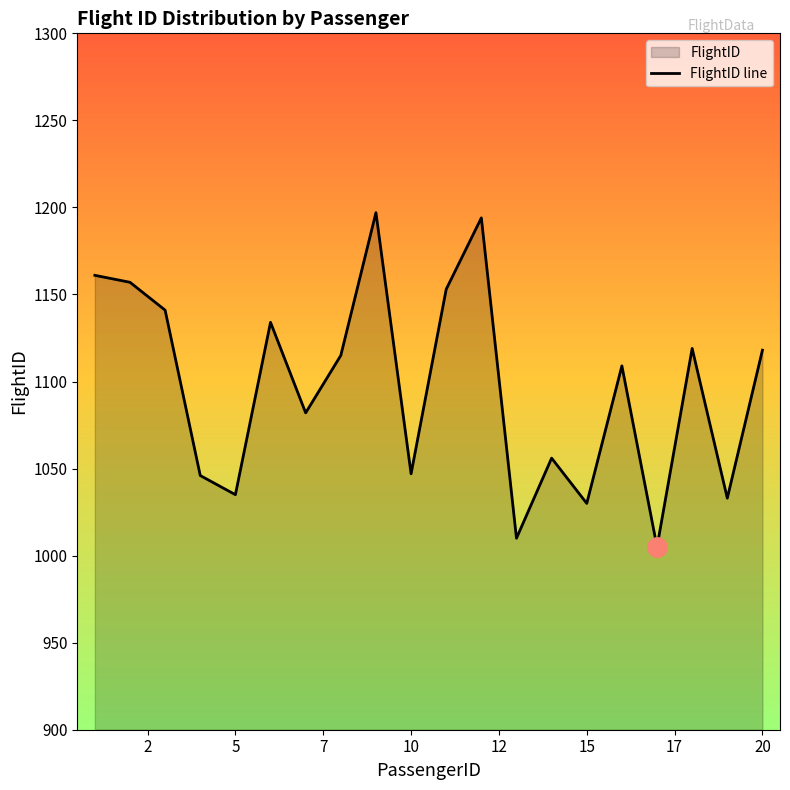

Does the chart have visible grid lines?

No